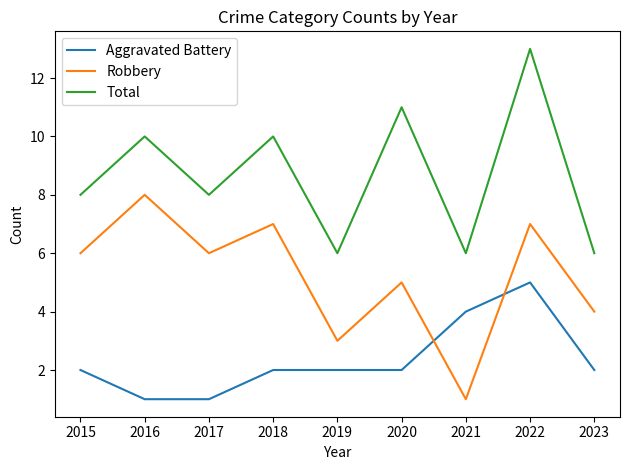

Reading right to left, what are all the values shown in this chart?

Aggravated Battery: 2	5	4	2	2	2	1	1	2
Robbery: 4	7	1	5	3	7	6	8	6
Total: 6	13	6	11	6	10	8	10	8